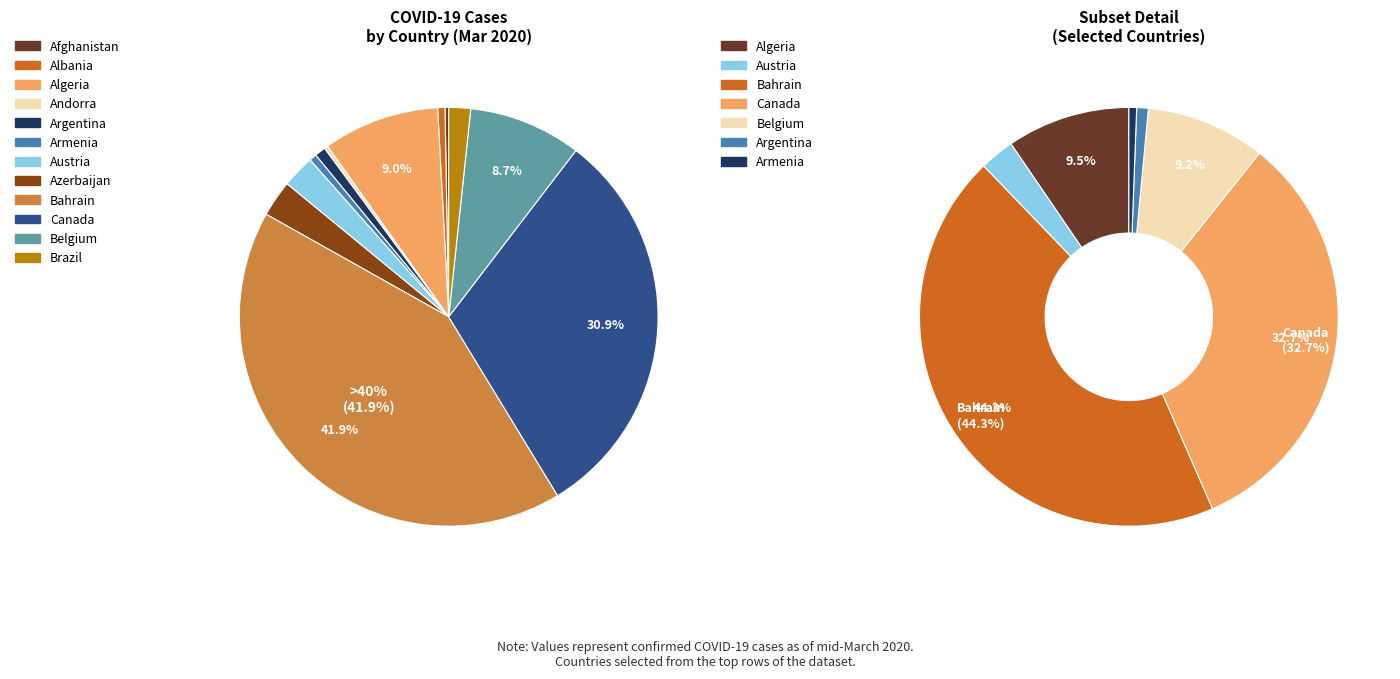

Approximately how many times larger is the value at Algeria compared to Azerbaijan?

3.2